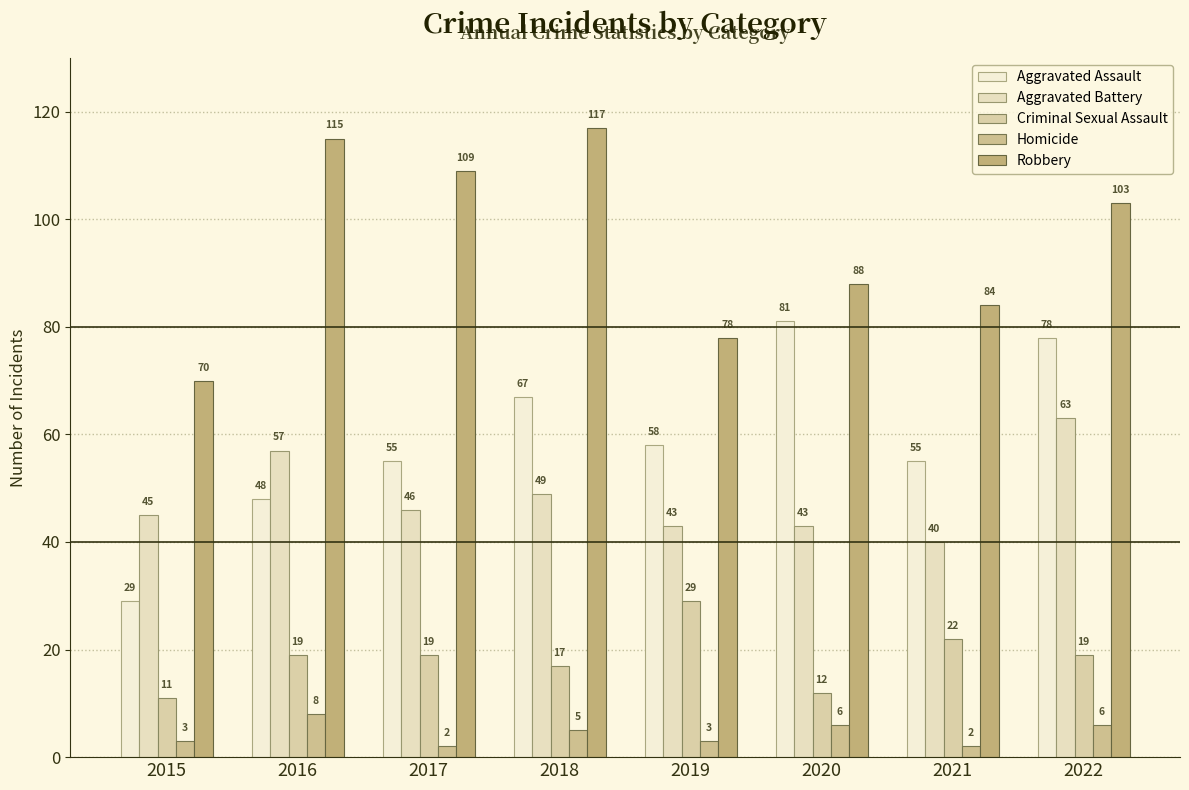

How many bars are there in total?

40